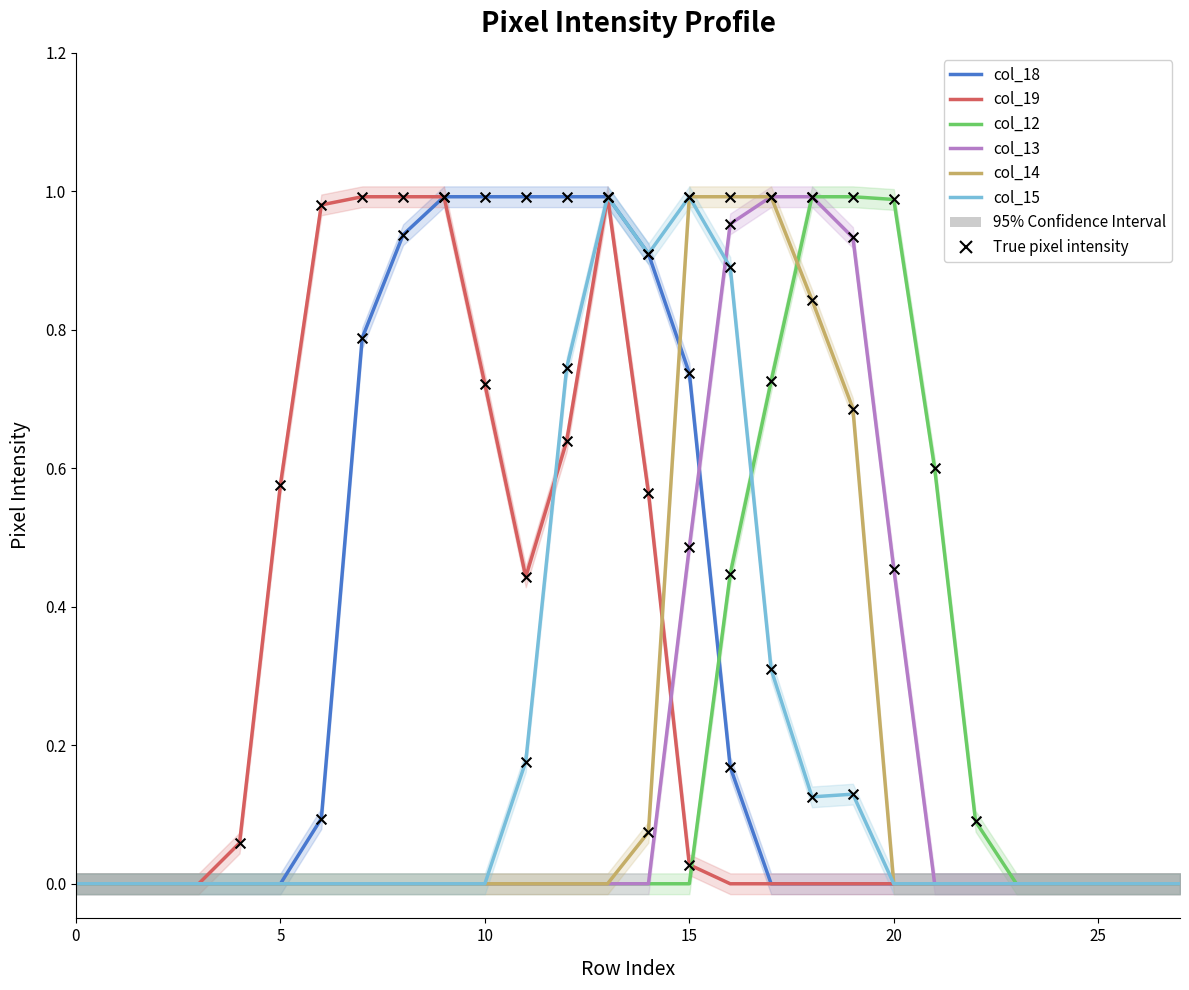

What is the total value across all series at 8?

1.9